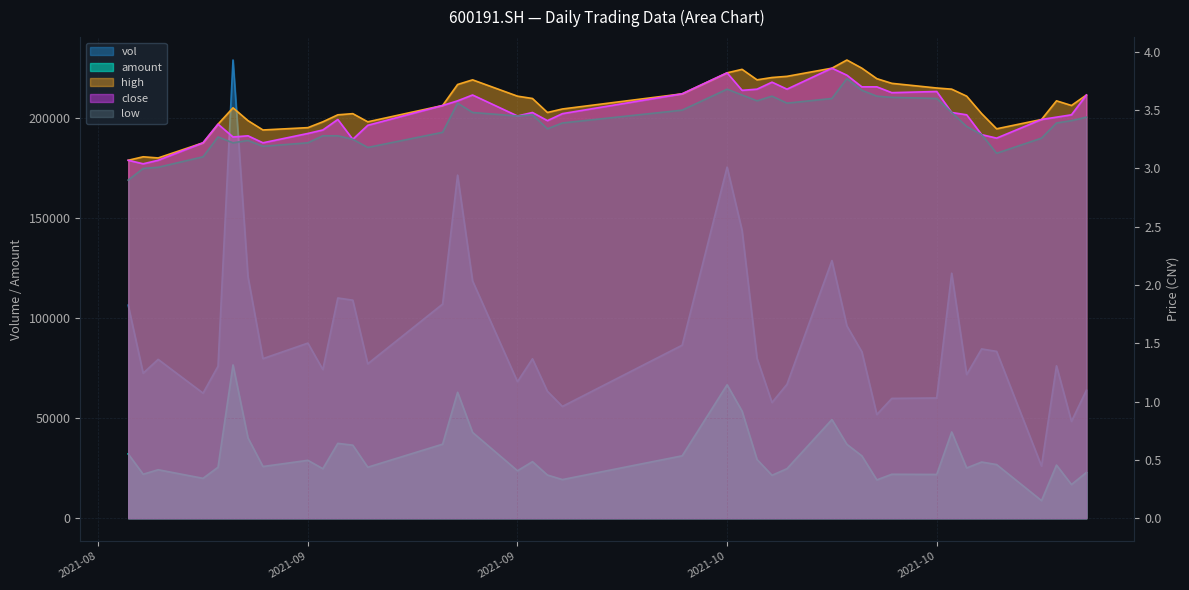

Rank the series by their maximum value, from lowest to highest.

low, close, high, amount, vol